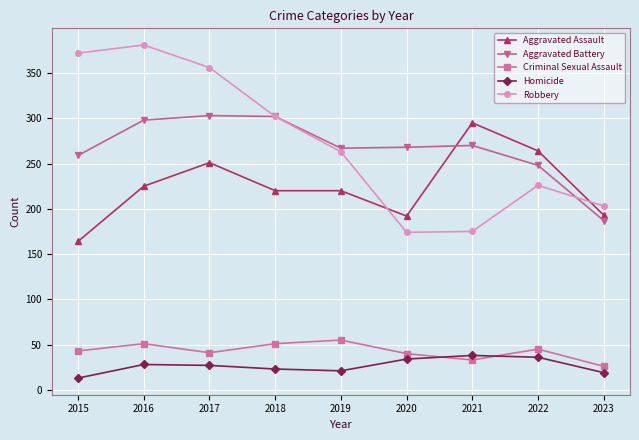

At which category does the chart reach its minimum across all series?

2015